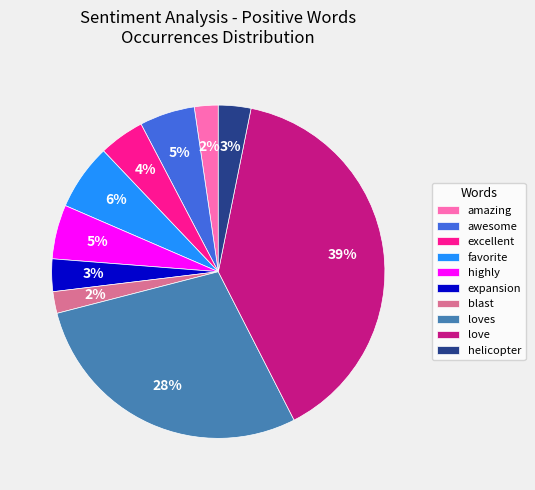

What percentage is the awesome slice, to the nearest percent?

5%